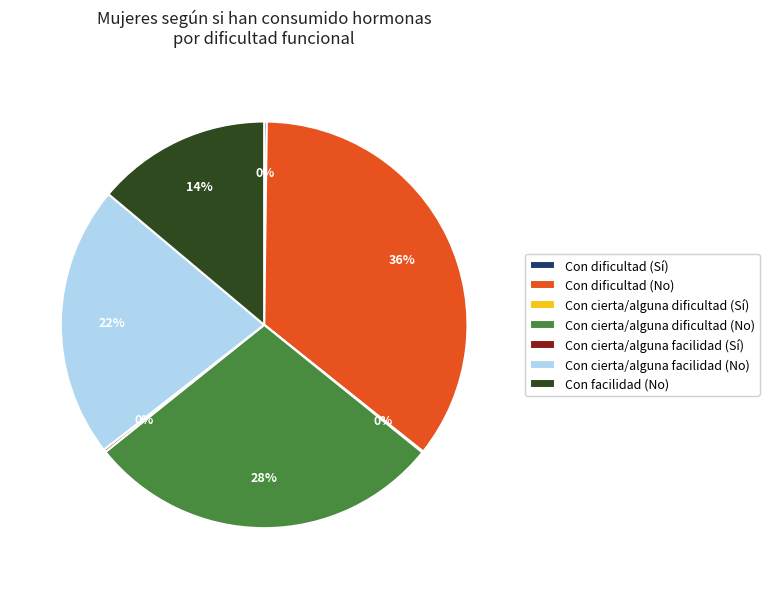

Does any single category account for the majority?

No